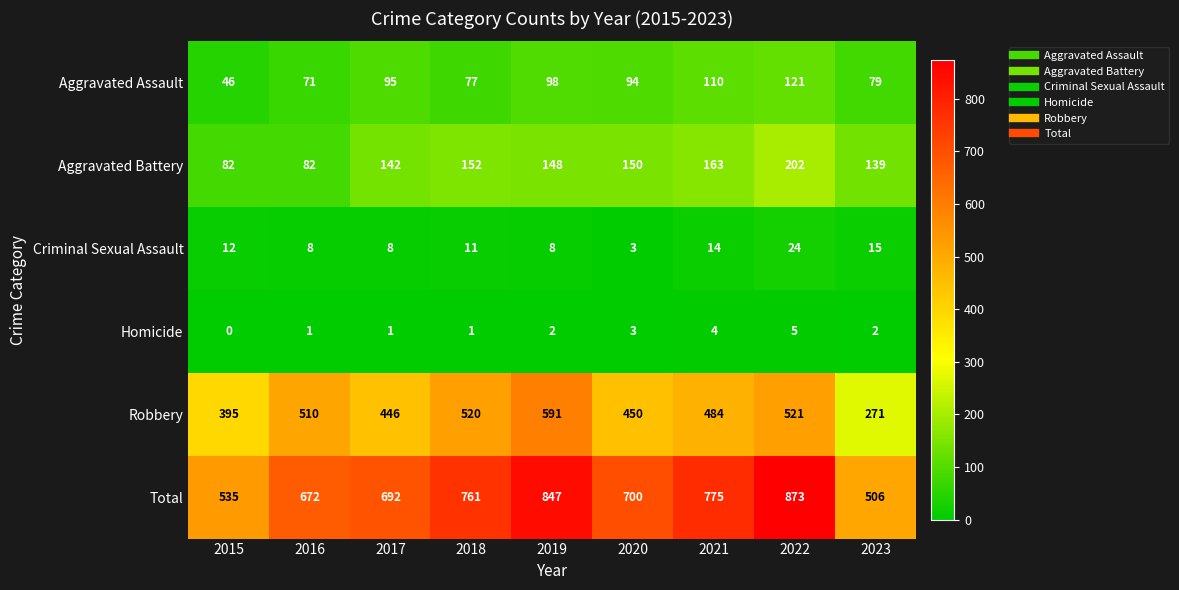

Rank the series by their maximum value, from highest to lowest.

Total, Robbery, Aggravated Battery, Aggravated Assault, Criminal Sexual Assault, Homicide